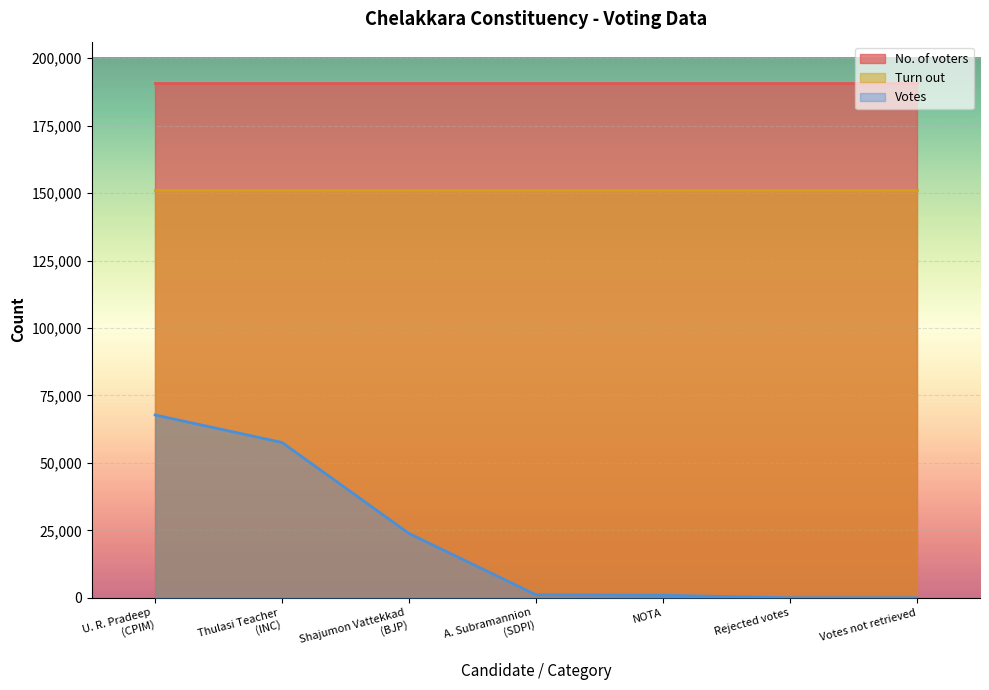

At which category is the sum across all series the highest?

U. R. Pradeep
(CPIM)